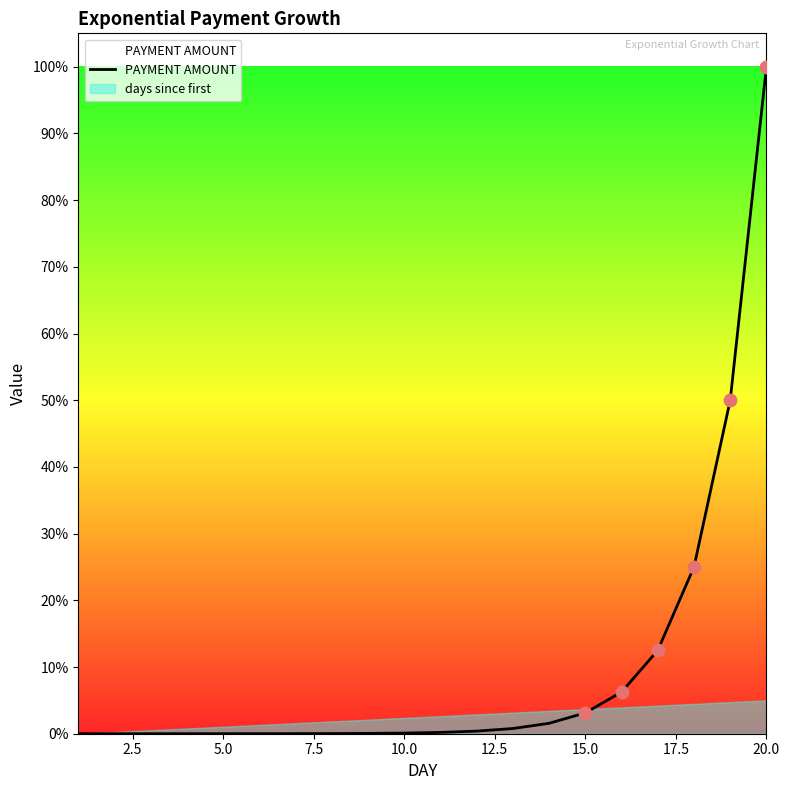

Which has a higher value, 15.0 or 20.0?

20.0